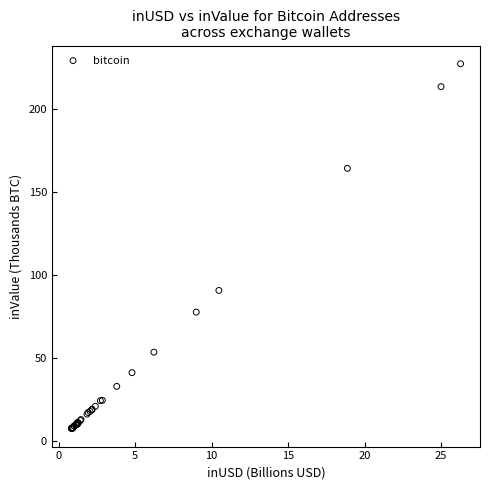

What Y value in the scatter plot is closest to 117?

90.6